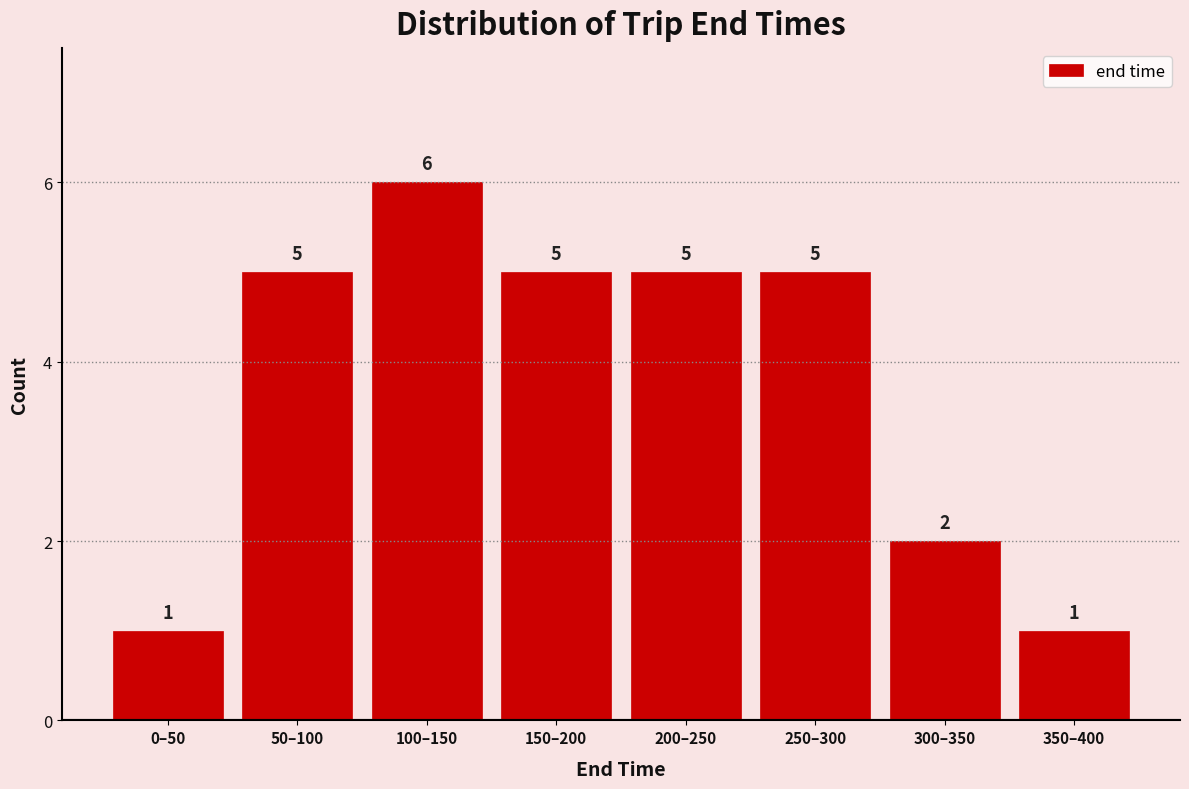

Reading left to right, what are all the values shown in this chart?

0–50=1	50–100=5	100–150=6	150–200=5	200–250=5	250–300=5	300–350=2	350–400=1